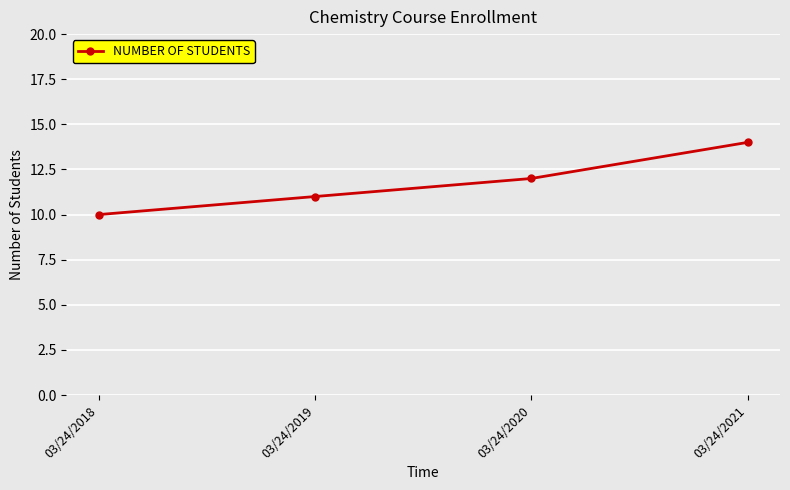

The value at 03/24/2019 is 3. True or false?

False